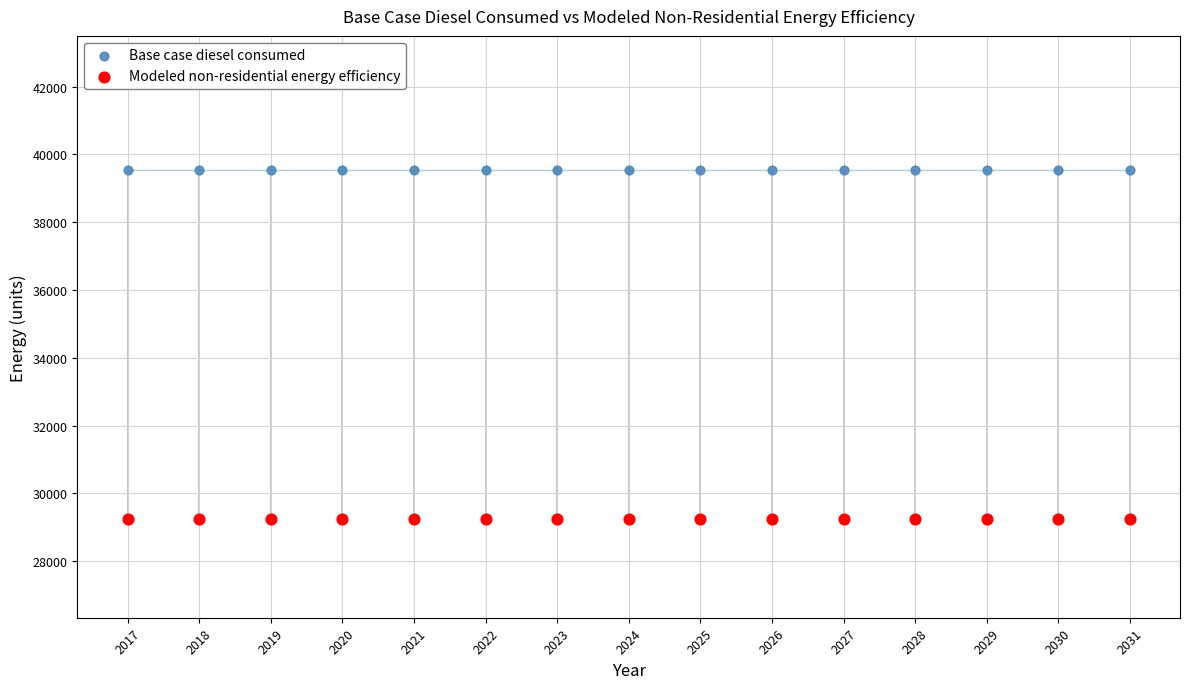

Which series contains the highest Y value?

Base case diesel consumed